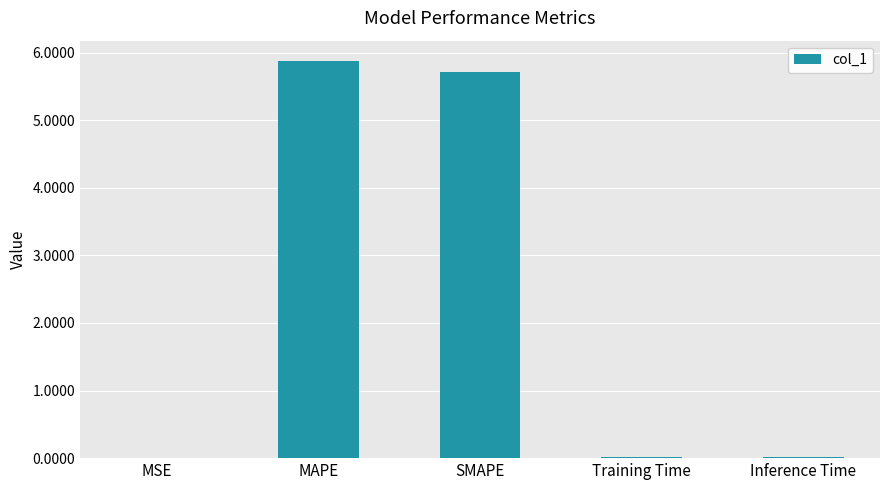

What is the average value?

2.3